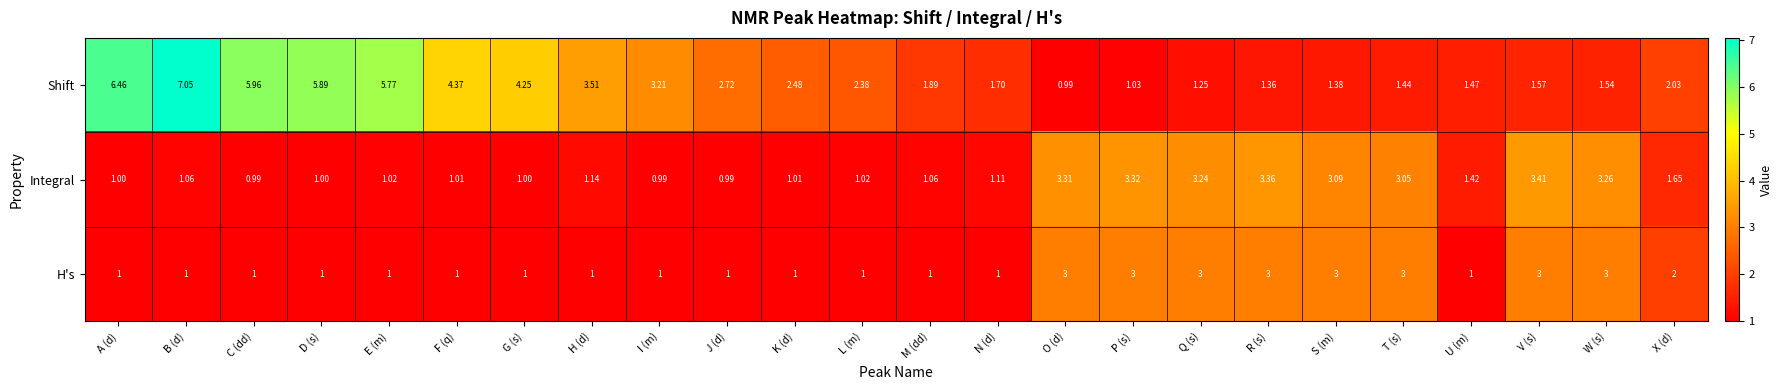

At which category is the sum across all series the highest?

B (d)